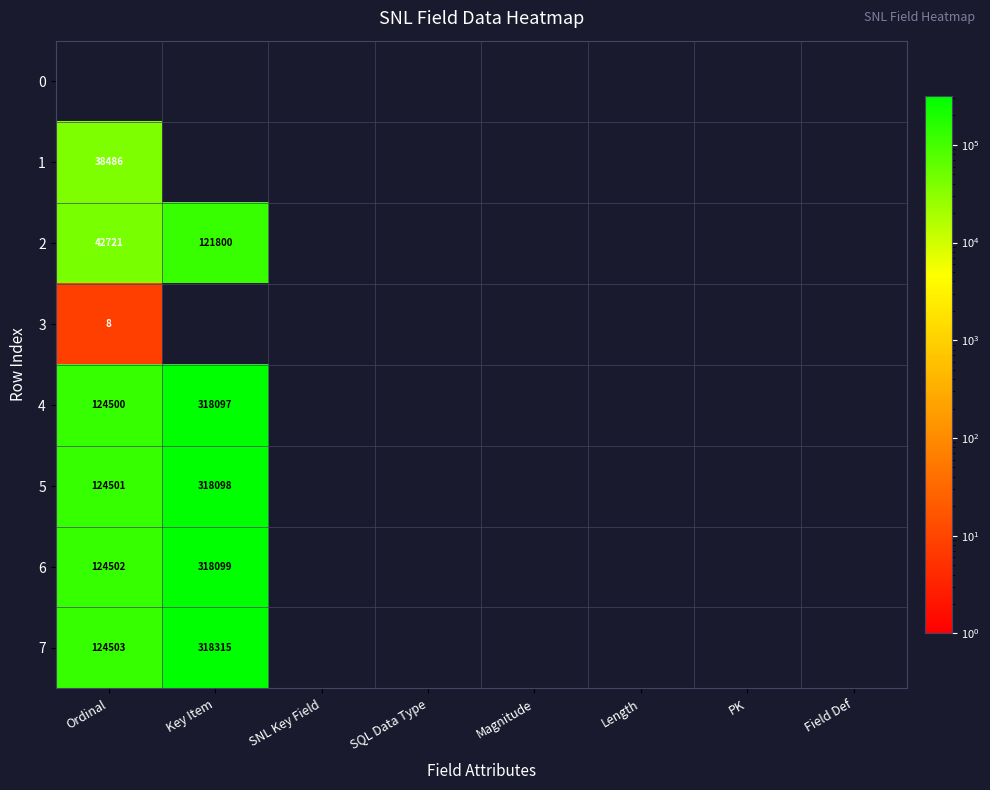

Is it true that 6 equals 124502 at Ordinal?

True